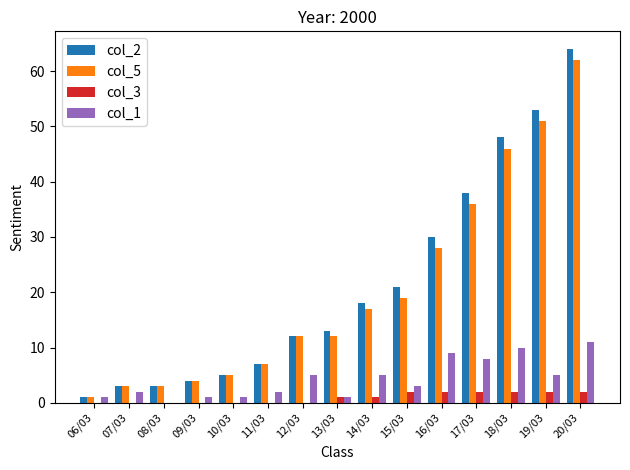

Reading left to right, what are all the values shown in this chart?

col_2: 06/03=1	07/03=3	08/03=3	09/03=4	10/03=5	11/03=7	12/03=12	13/03=13	14/03=18	15/03=21	16/03=30	17/03=38	18/03=48	19/03=53	20/03=64
col_5: 06/03=1	07/03=3	08/03=3	09/03=4	10/03=5	11/03=7	12/03=12	13/03=12	14/03=17	15/03=19	16/03=28	17/03=36	18/03=46	19/03=51	20/03=62
col_3: 06/03=0	07/03=0	08/03=0	09/03=0	10/03=0	11/03=0	12/03=0	13/03=1	14/03=1	15/03=2	16/03=2	17/03=2	18/03=2	19/03=2	20/03=2
col_1: 06/03=1	07/03=2	08/03=0	09/03=1	10/03=1	11/03=2	12/03=5	13/03=1	14/03=5	15/03=3	16/03=9	17/03=8	18/03=10	19/03=5	20/03=11